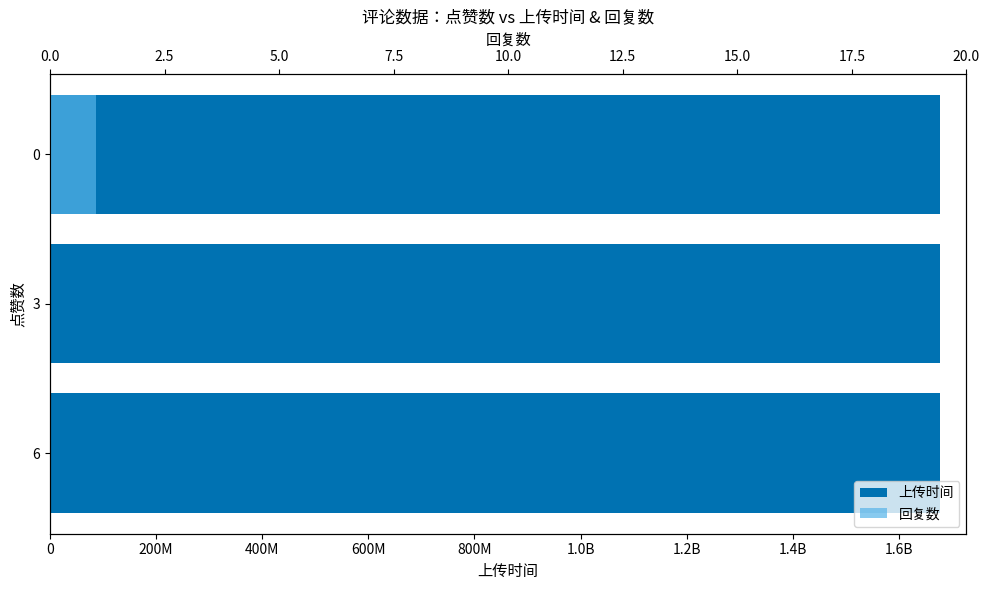

How many bars are there in each group?

2